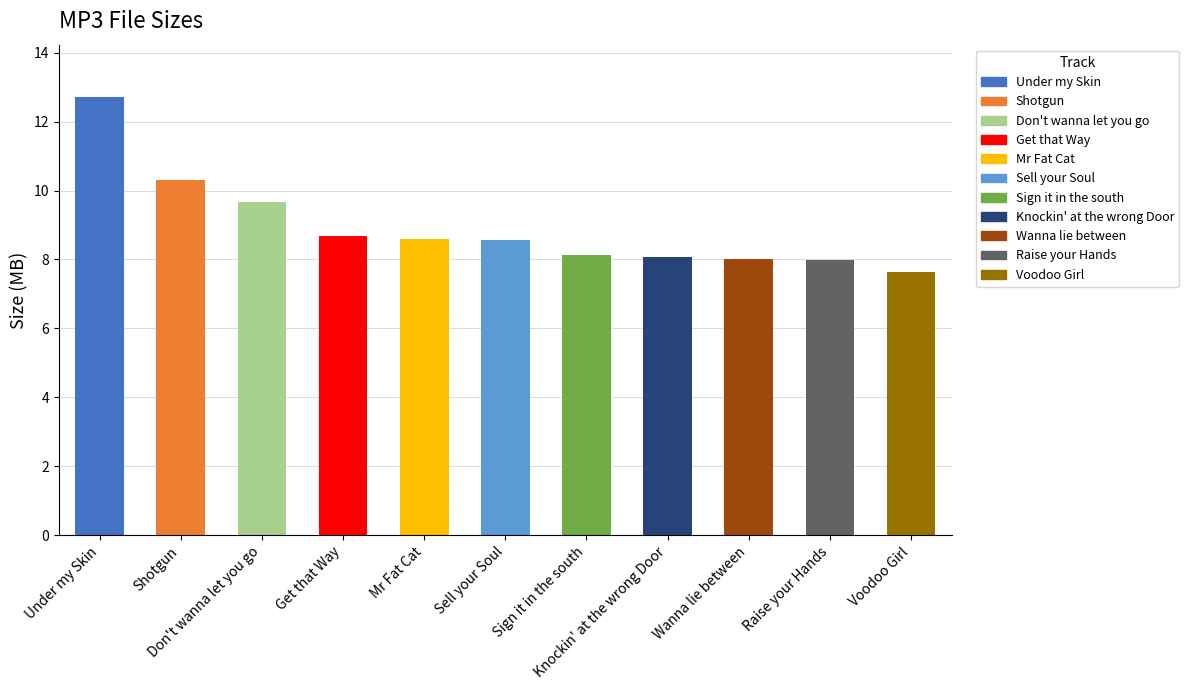

What is the greatest value displayed?

12.7